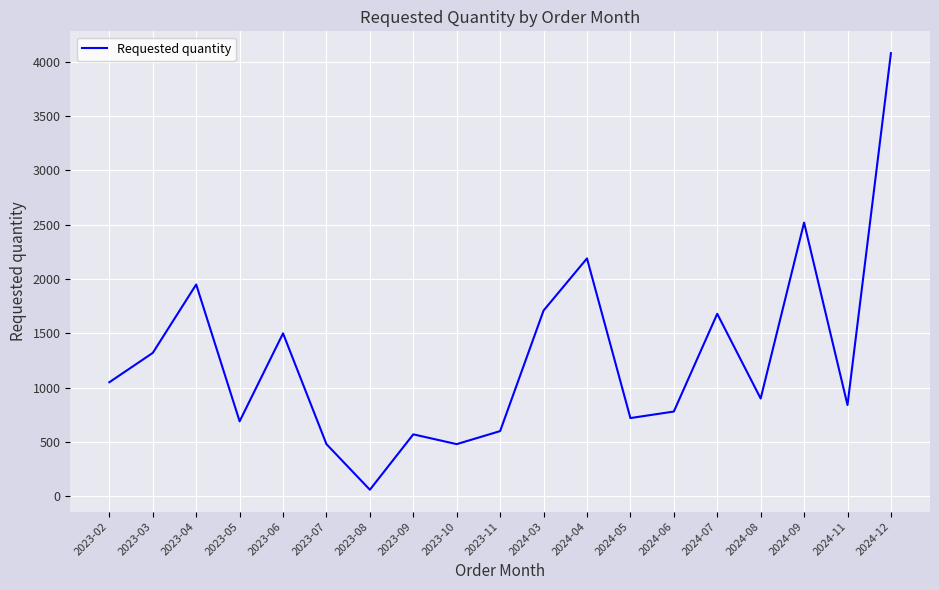

What is the difference between the maximum and minimum values?

4020